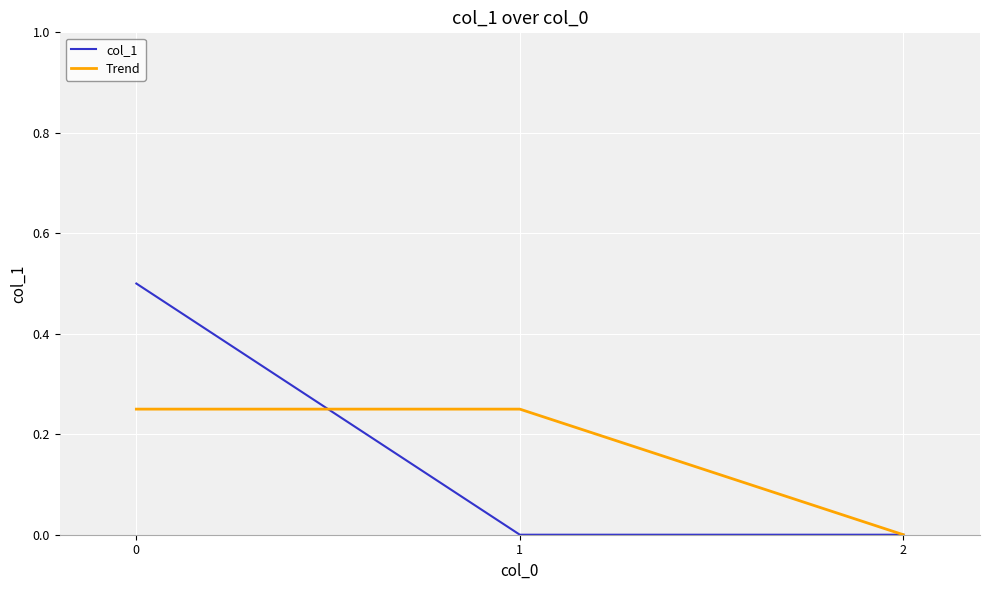

What is the maximum value shown in the chart?

0.5